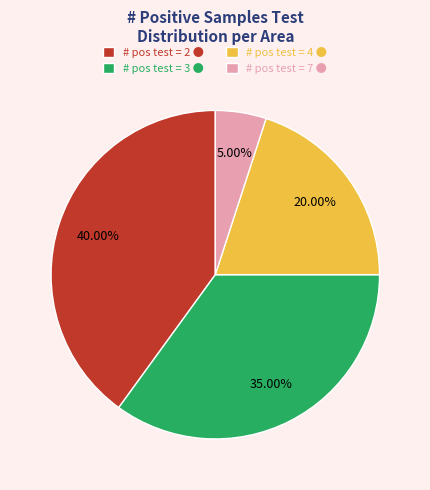

Which category has the smallest portion of the pie?

# pos test = 7 ●